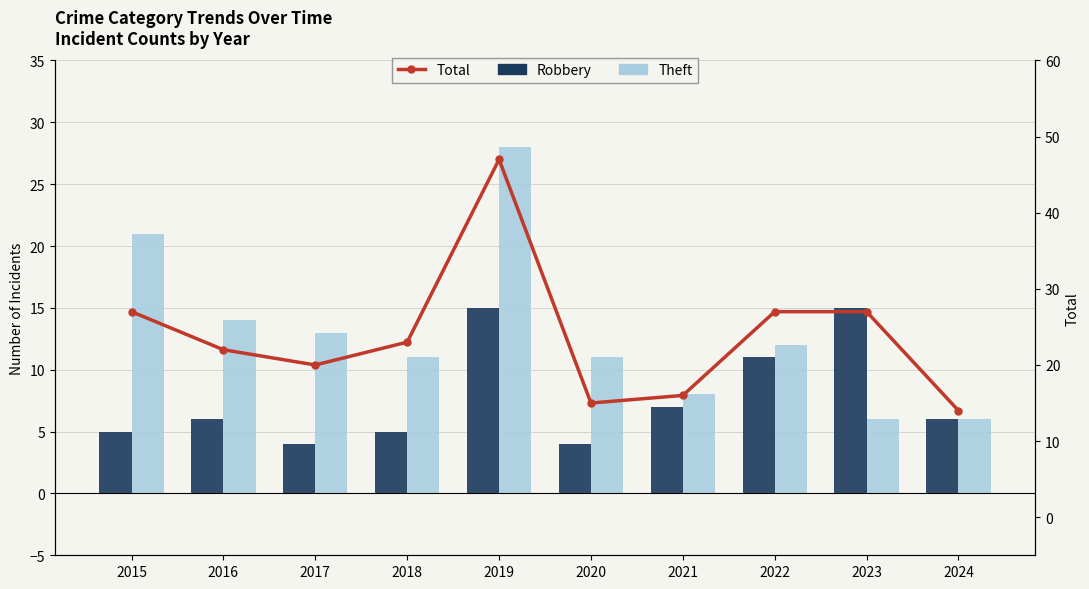

The value of Total at 2018 is 23. True or false?

True